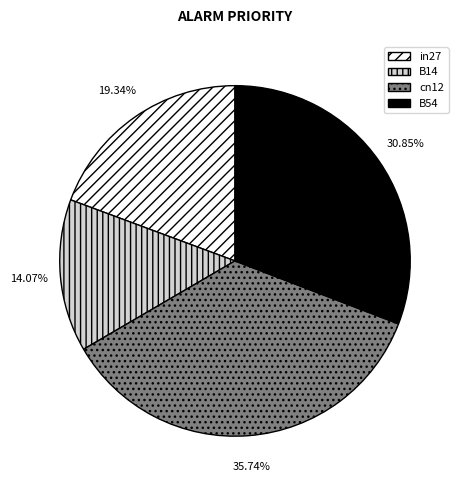

Is there a majority slice in this chart?

No